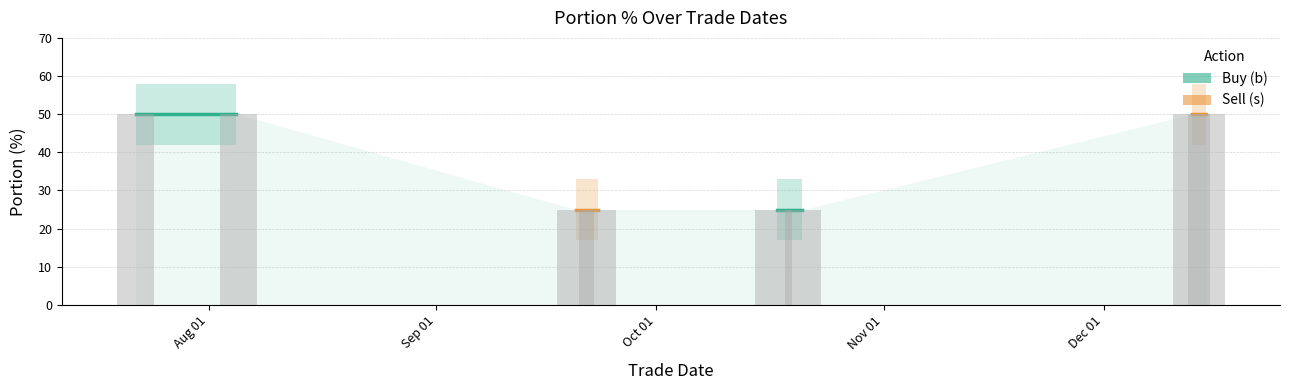

Reading left to right, transcribe all the data shown in this chart.

50	50	25	25	25	25	50	50